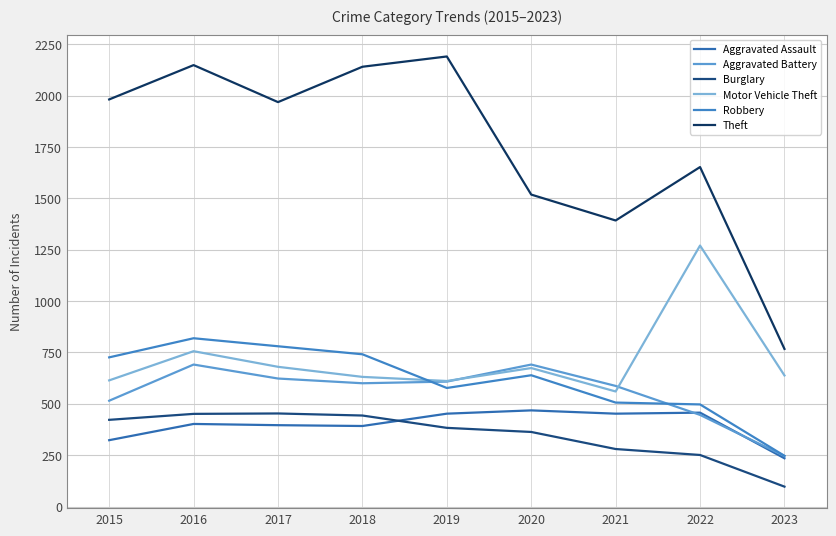

At which category does the chart reach its minimum across all series?

2023